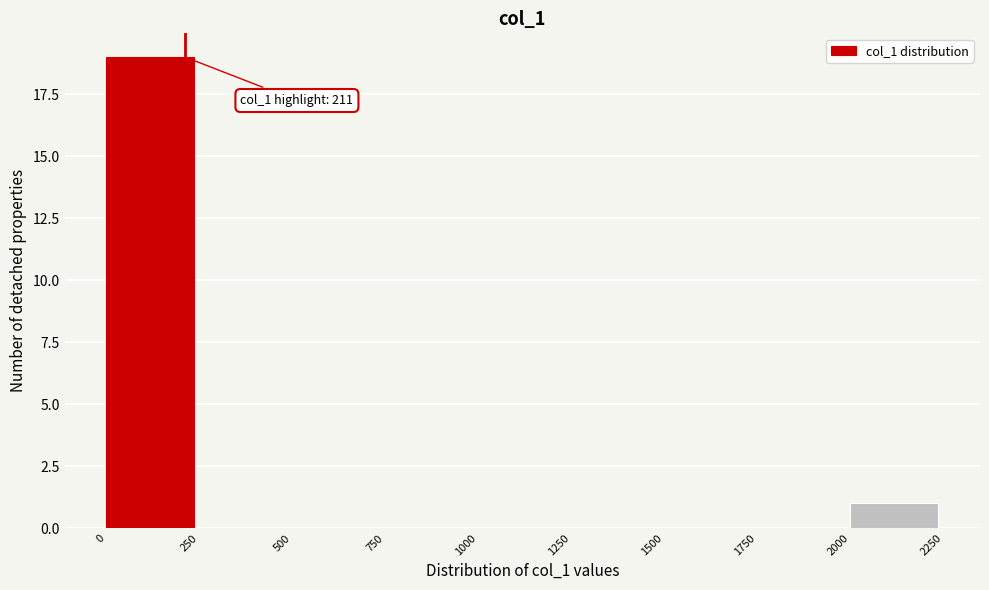

Over which range of the x-axis is the bar tallest?

0 to 250